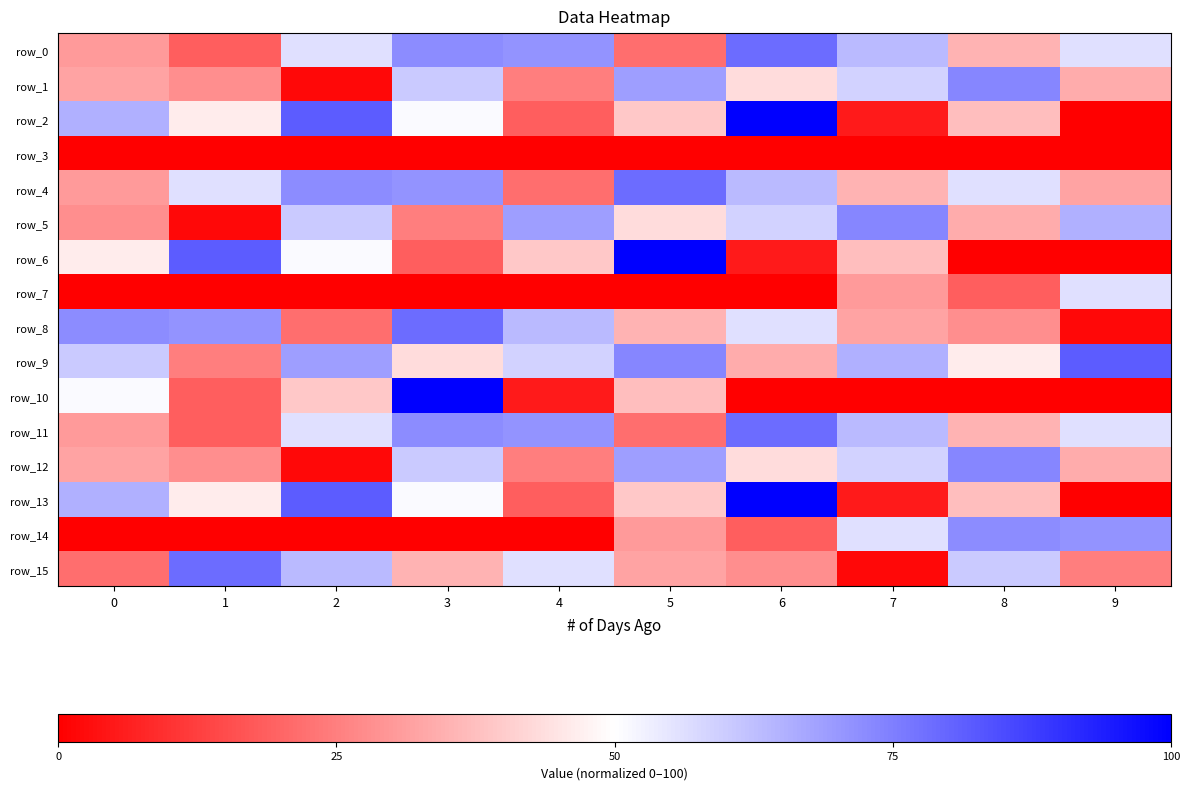

At which category does the chart reach its minimum across all series?

9